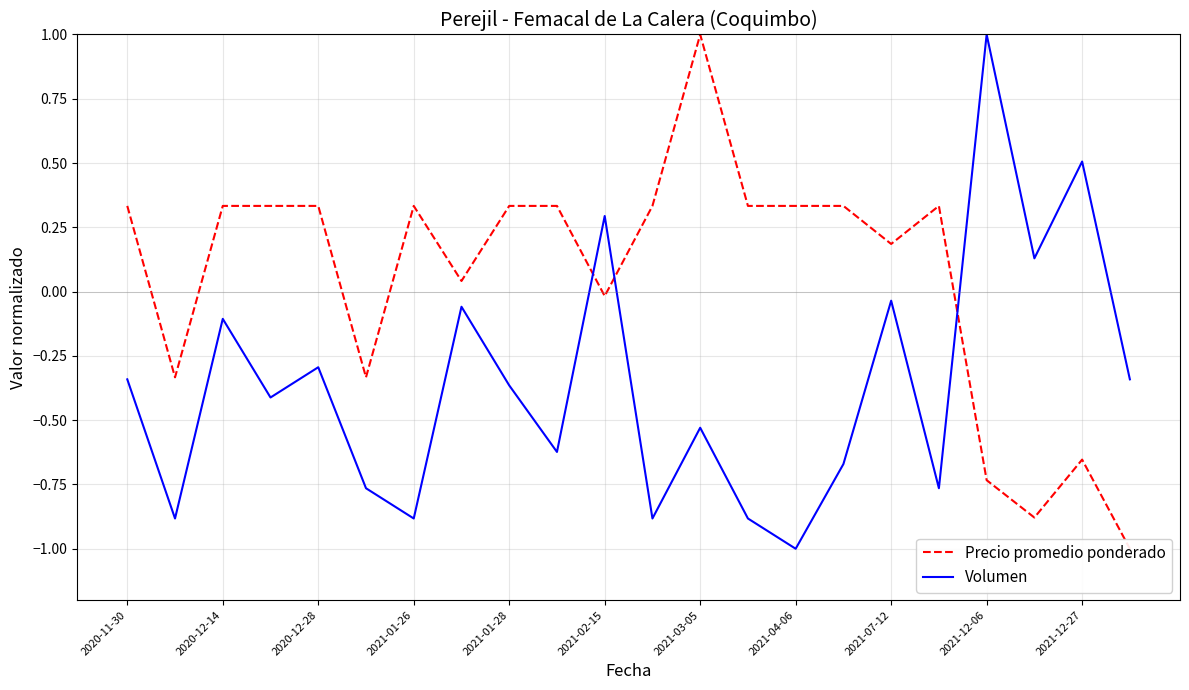

What is the minimum value for Volumen?

-1.0